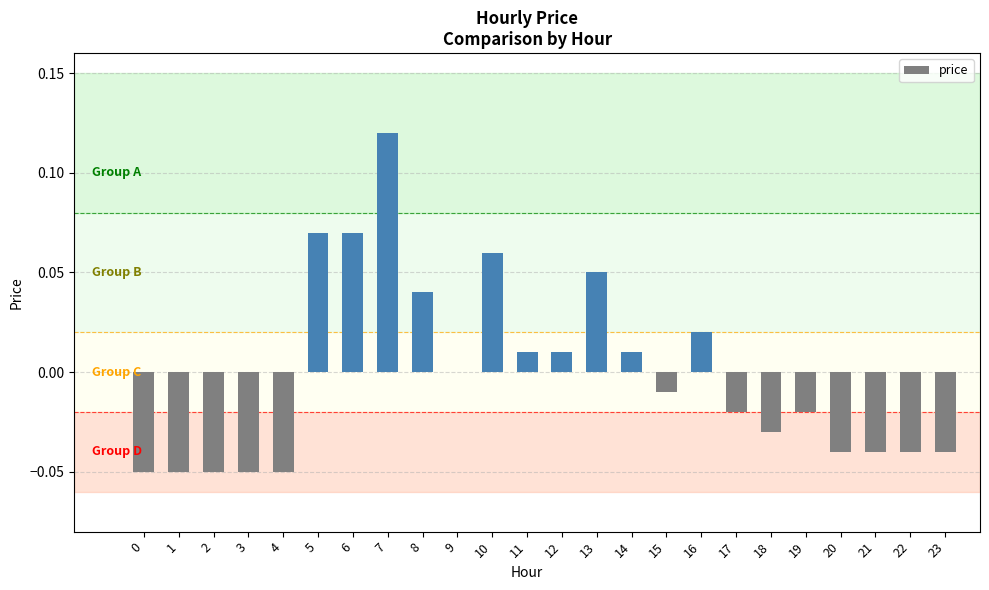

Which category has the highest value across all series?

7